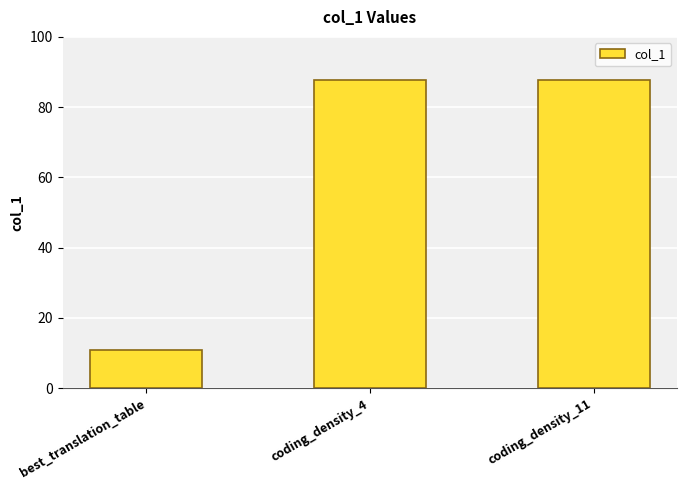

Which category has the lowest value across all series?

best_translation_table